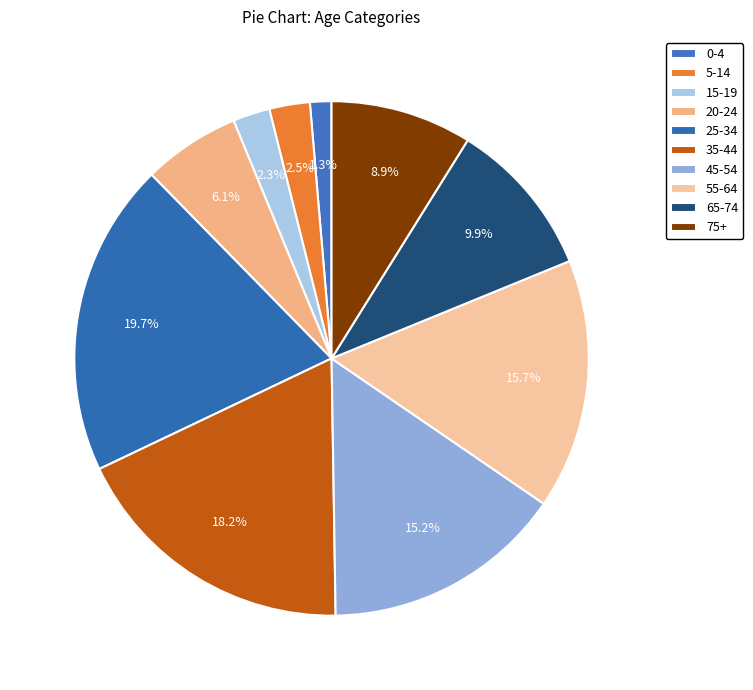

To the nearest percent, what is the difference between the largest and smallest slice percentages?

18%